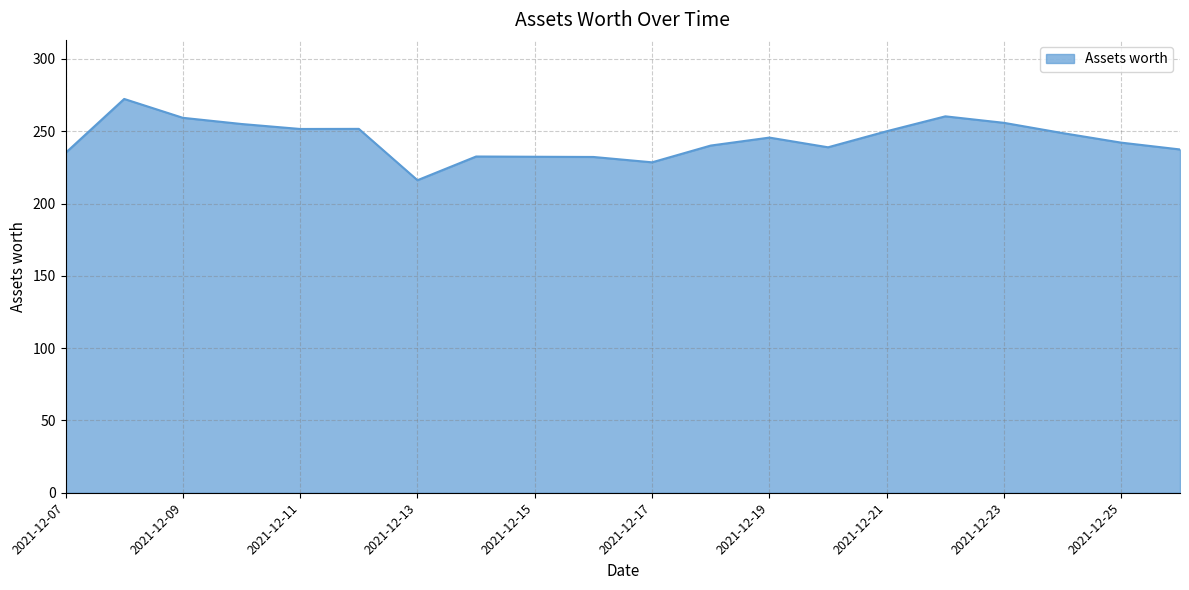

What is the smallest value displayed?

216.1